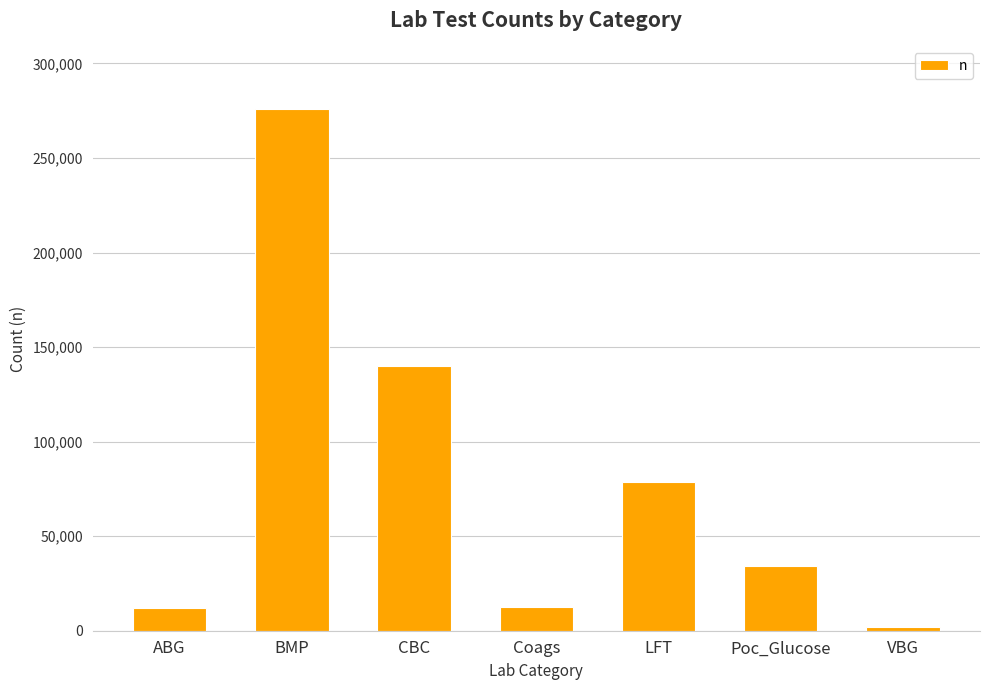

What is the change in value from ABG to LFT?

+66276